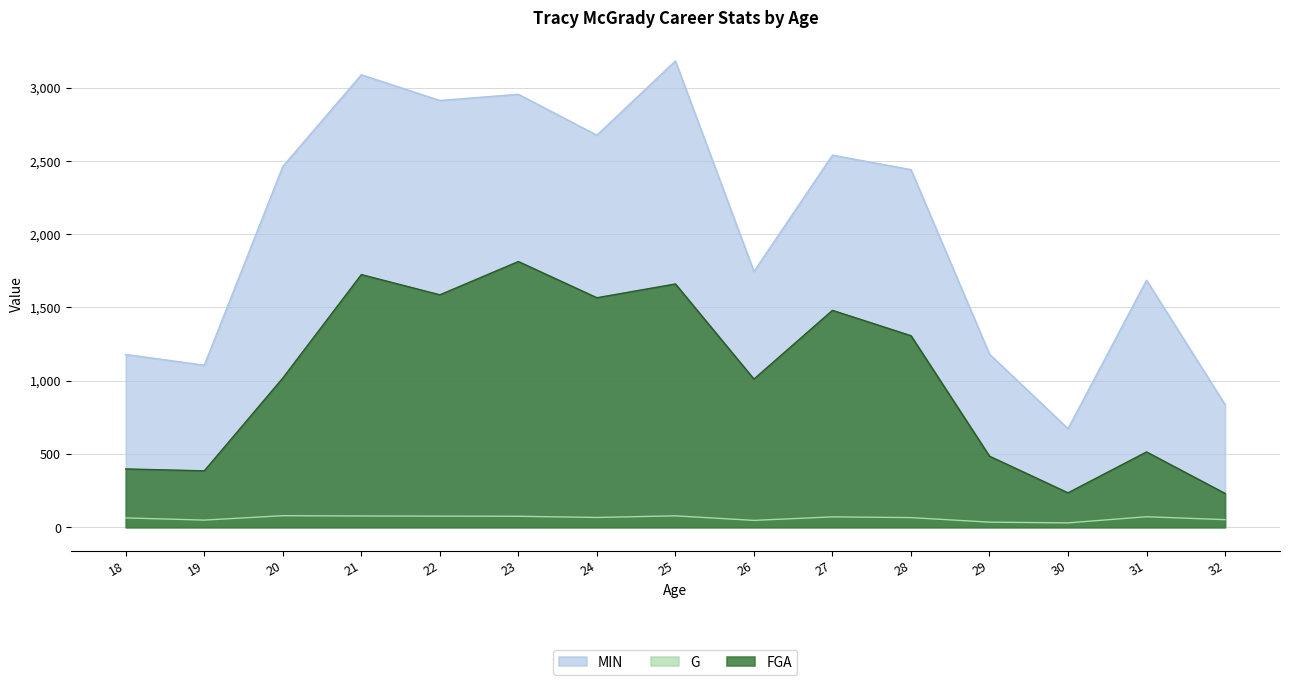

What is the greatest value displayed?

3182